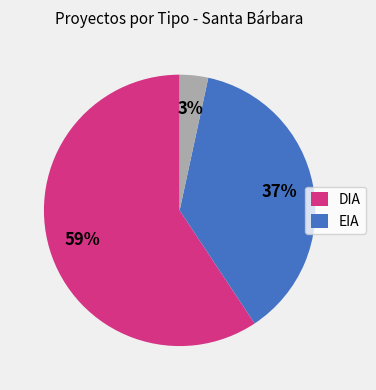

Is there a majority slice in this chart?

Yes